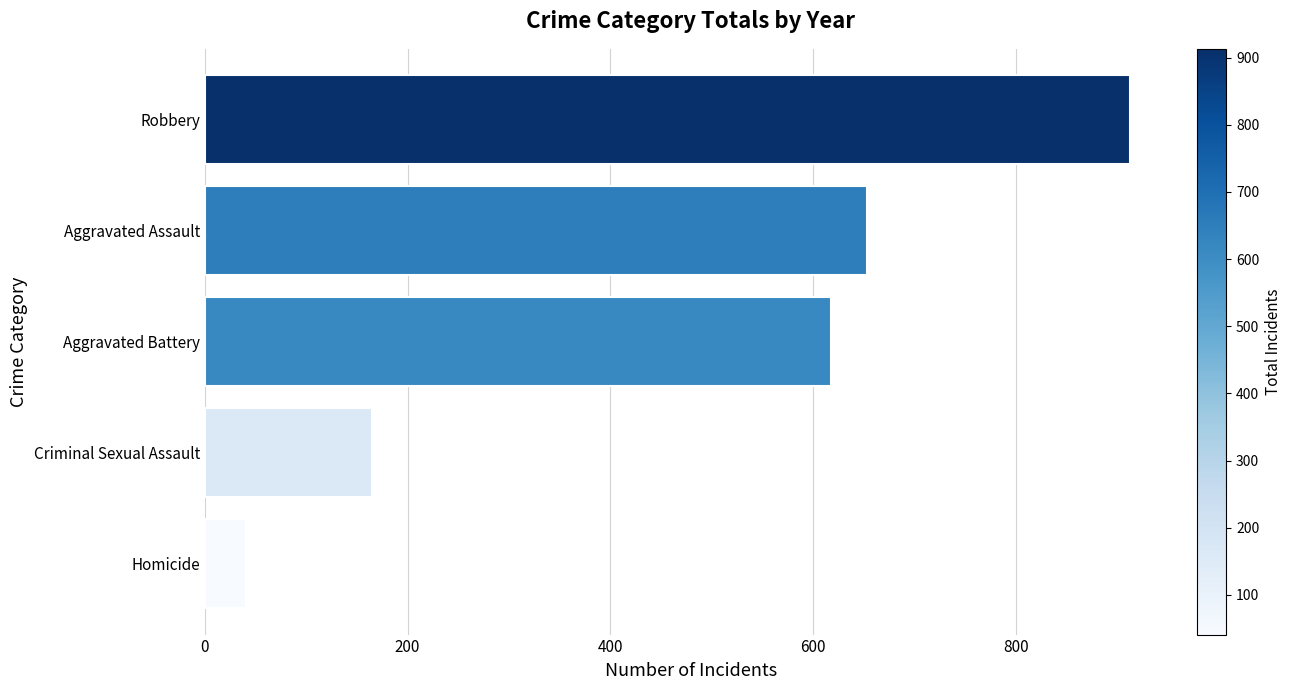

What is the ratio of the value at Robbery to the value at Aggravated Assault?

1.4